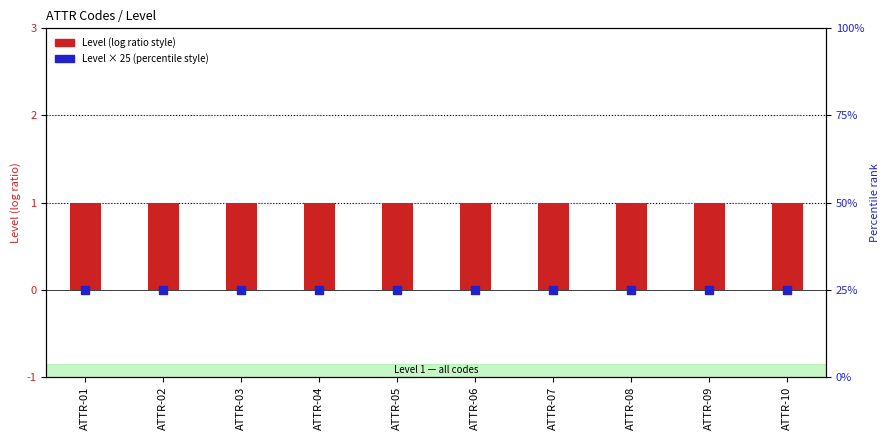

Which series contains the highest Y value?

Level × 25 (percentile style)